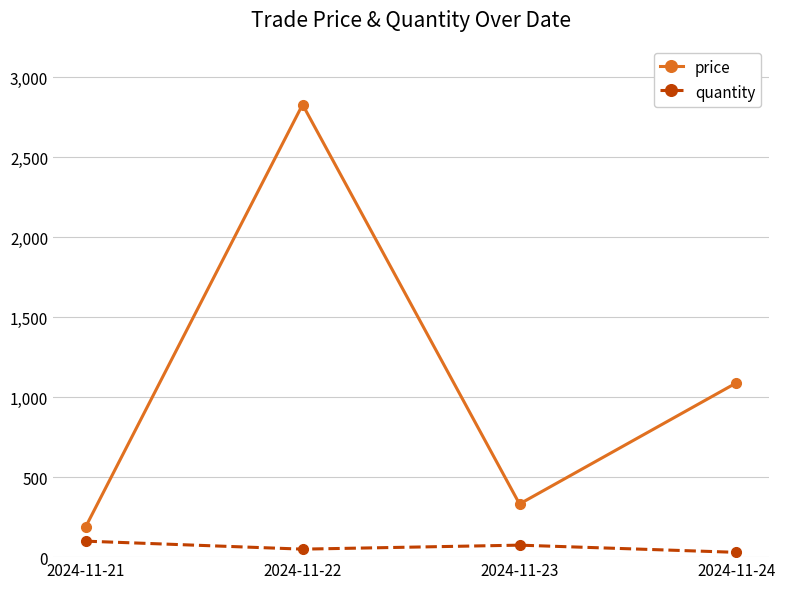

Where is the first local maximum for price?

2024-11-22